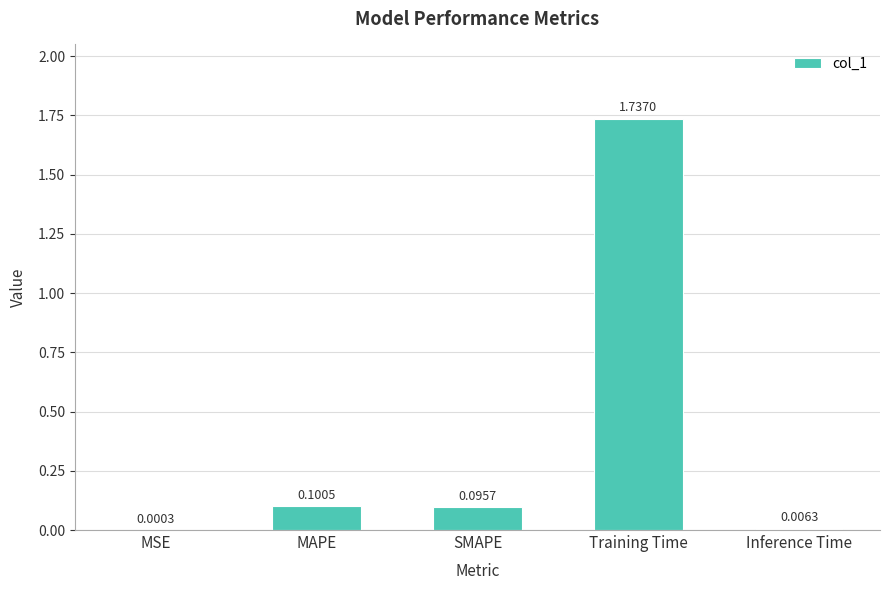

What is the change in value from MSE to Training Time?

+1.7